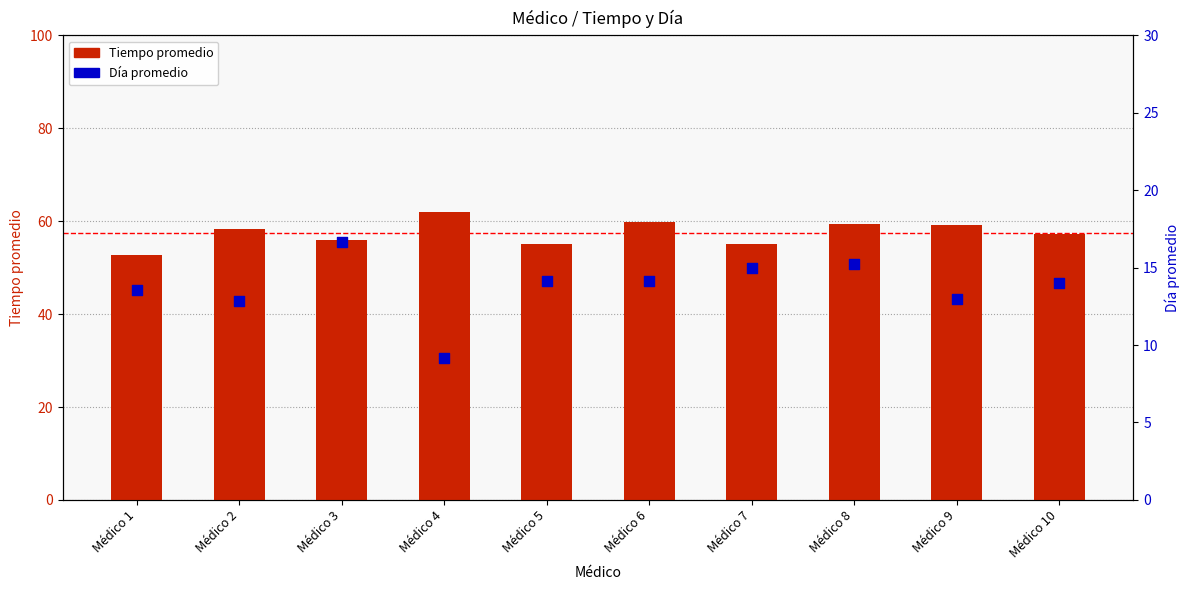

At how many categories does at least one series exceed 40?

10